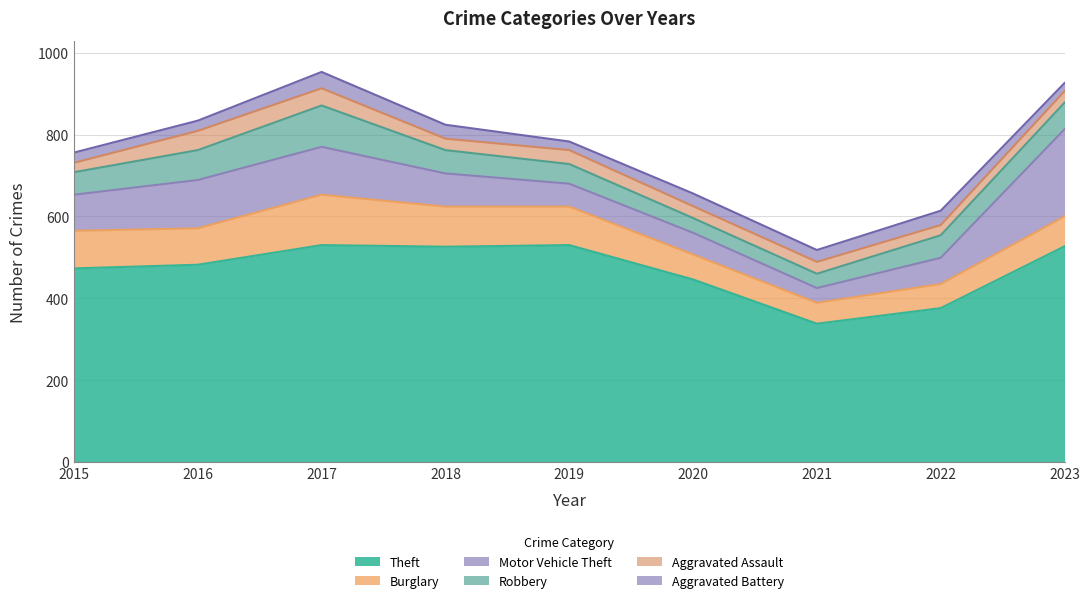

Is it true that Robbery equals 49 at 2017?

False